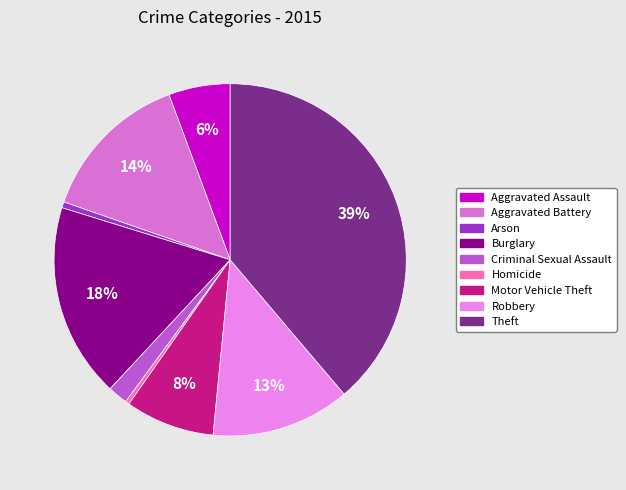

How many segments does this pie chart have?

9